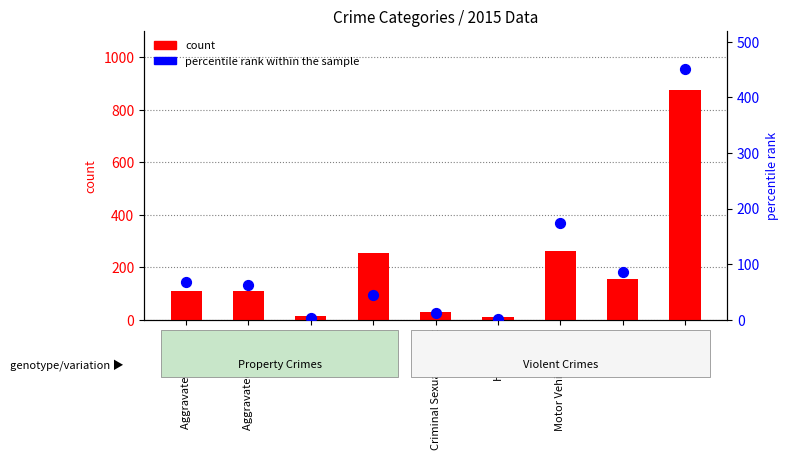

At which category is the sum across all series the highest?

Theft